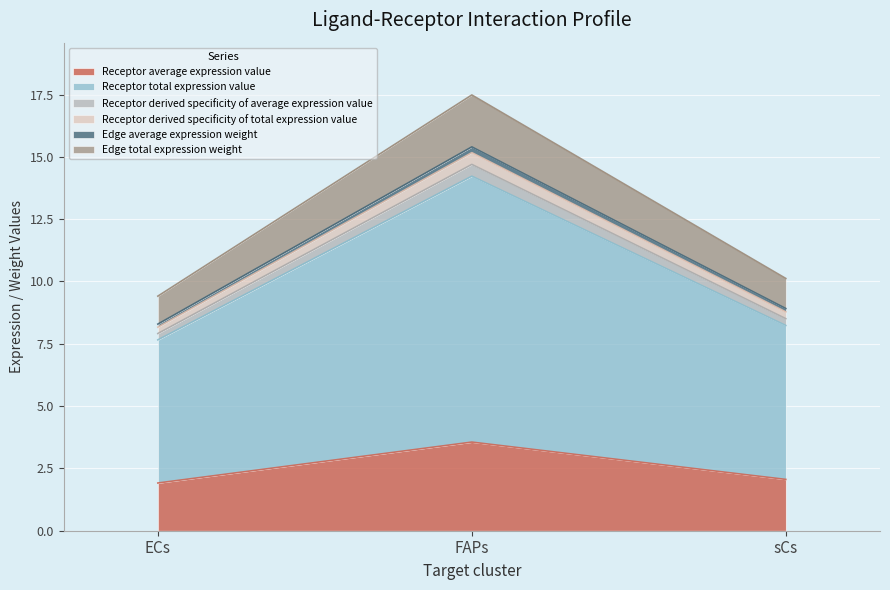

What is the greatest value displayed?

17.5